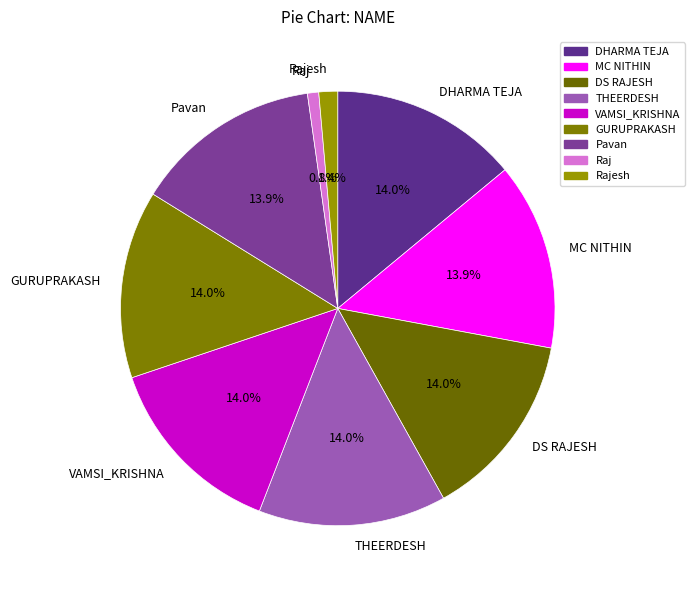

To the nearest percent, what is the combined percentage of DHARMA TEJA and DS RAJESH?

28%